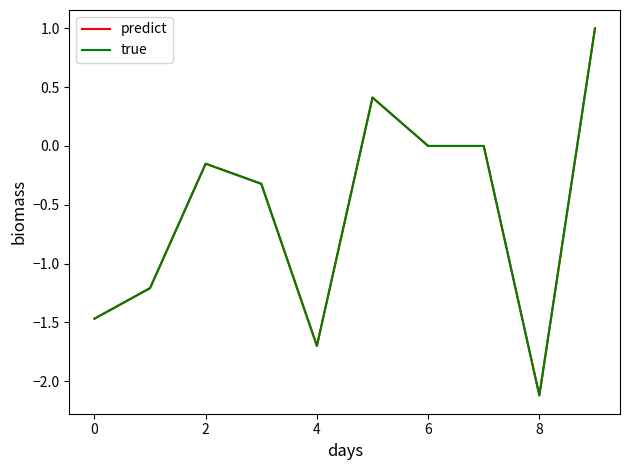

Which series has the widest spread of values?

predict